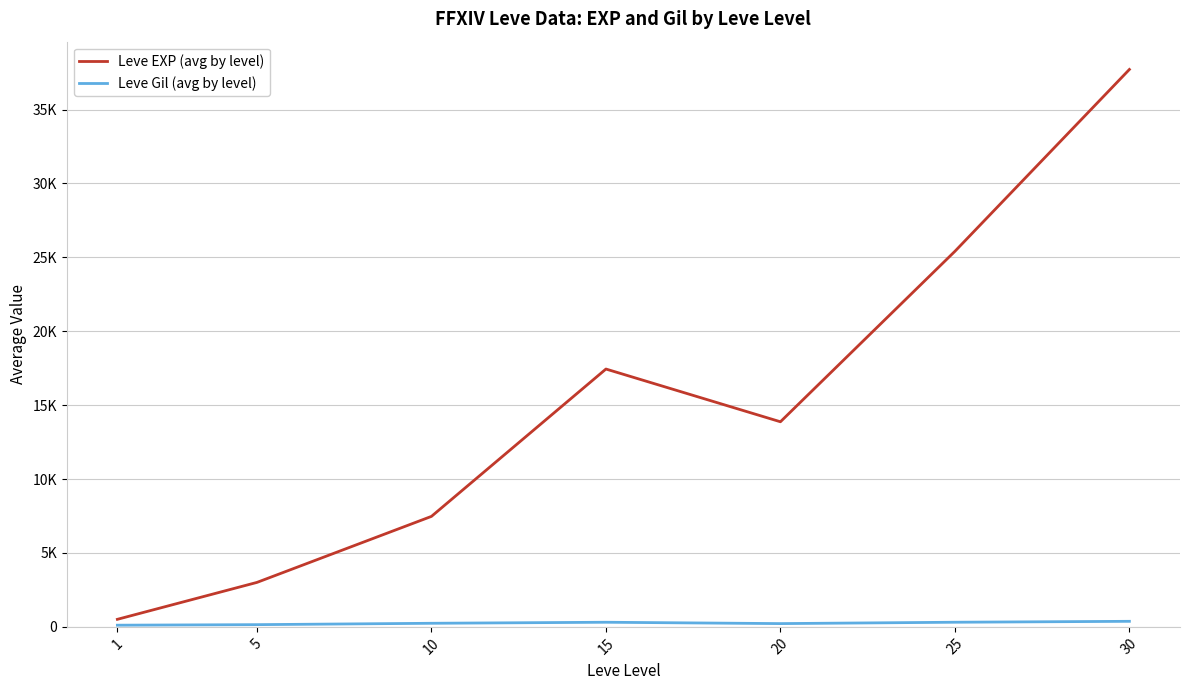

At which category does Leve EXP (avg by level) reach its first local peak?

15